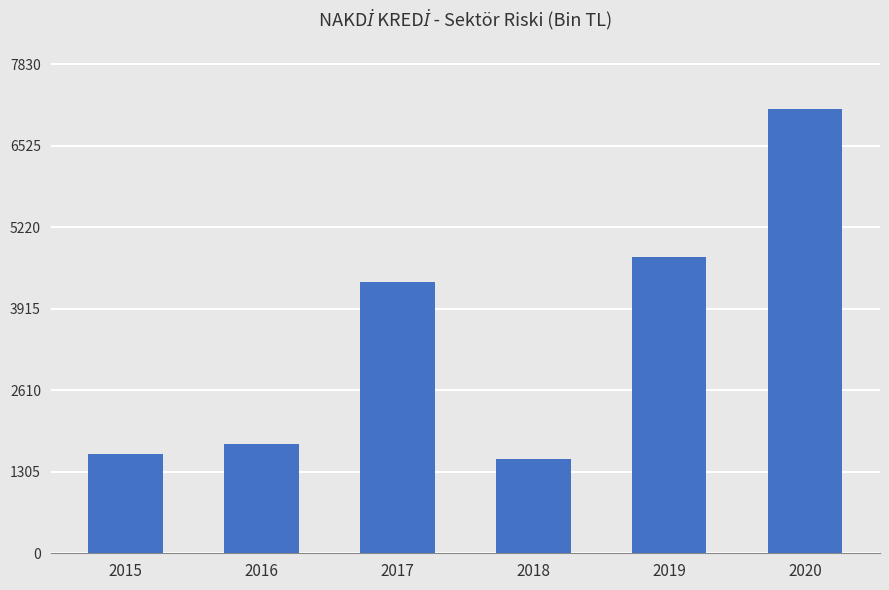

The value at 2019 is 4748.0. True or false?

True